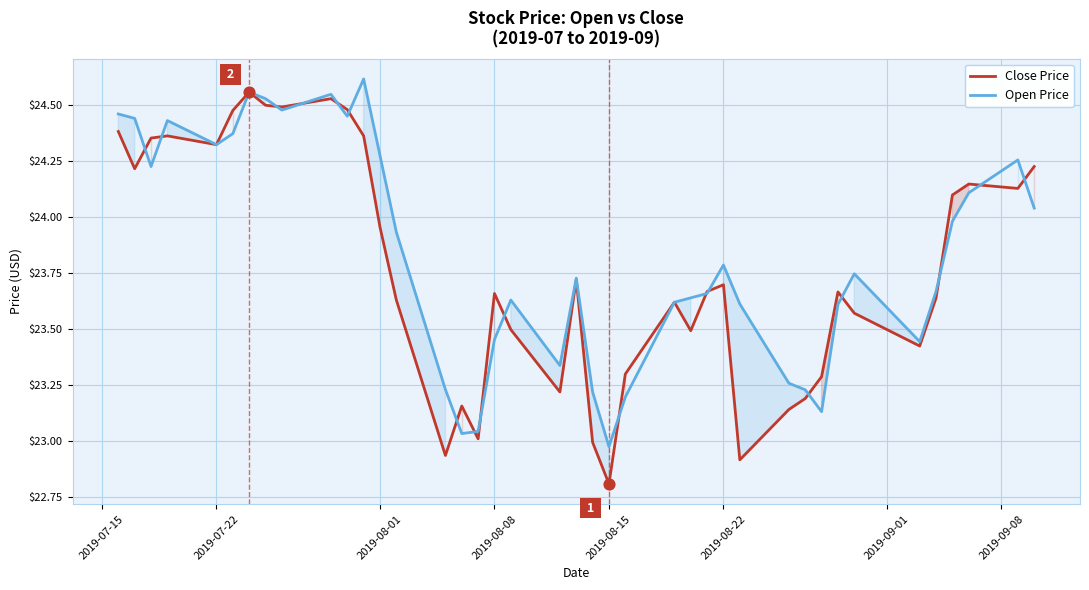

What is the minimum value shown in the chart?

22.8